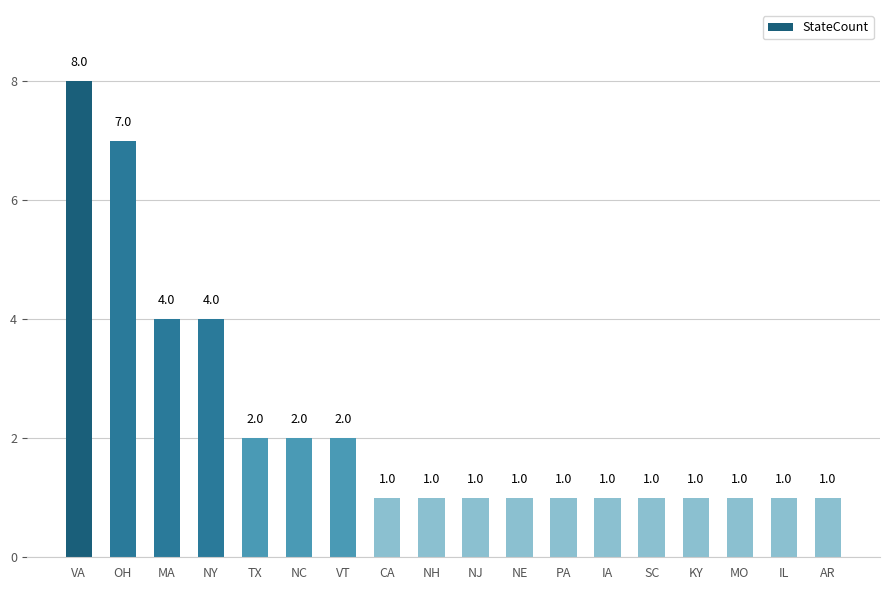

What is the difference between the values at MA and NH?

3